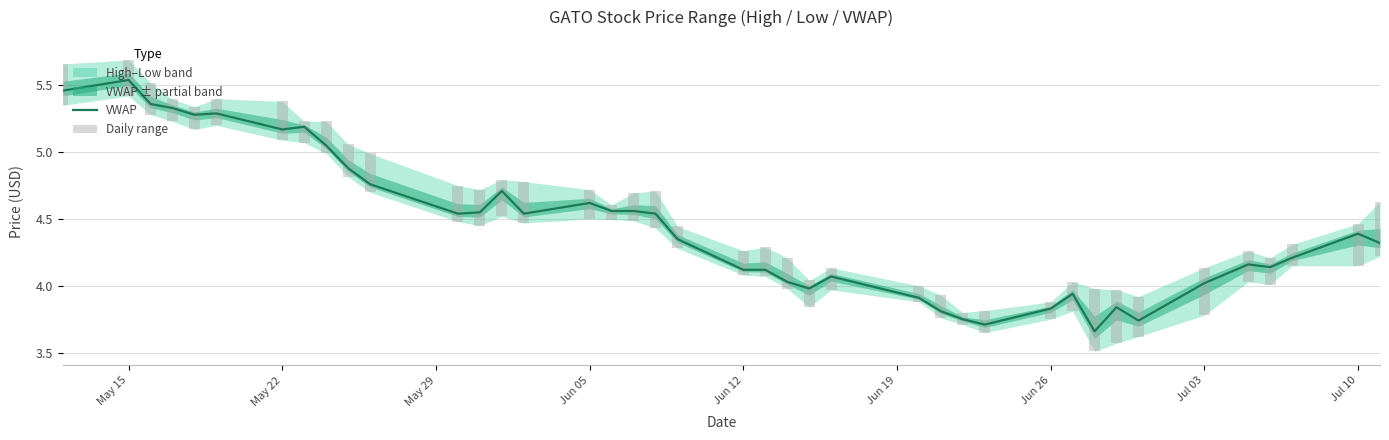

What is the total value across all series at May 15?

5.8